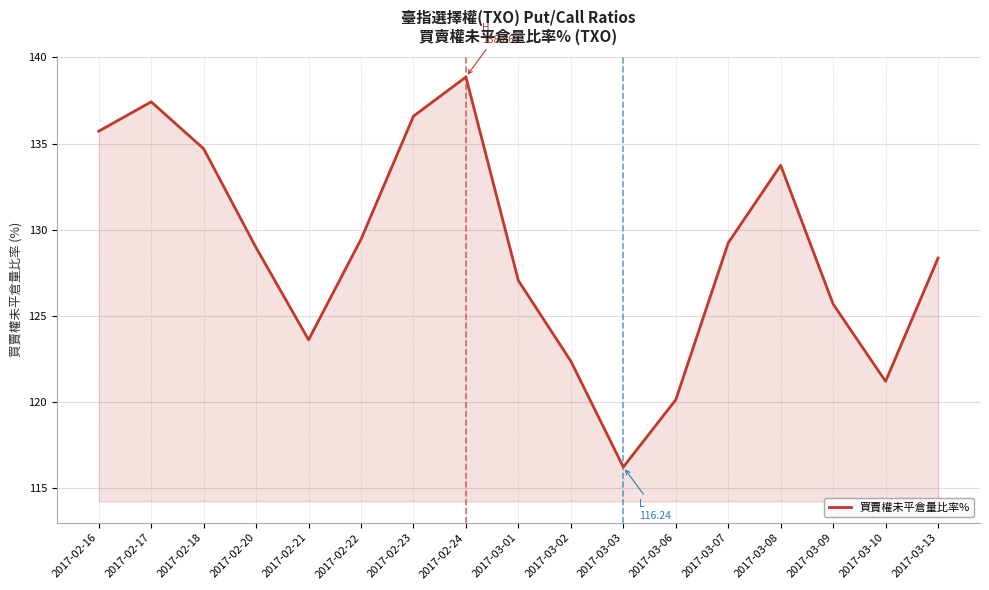

What is the maximum value shown in the chart?

138.9